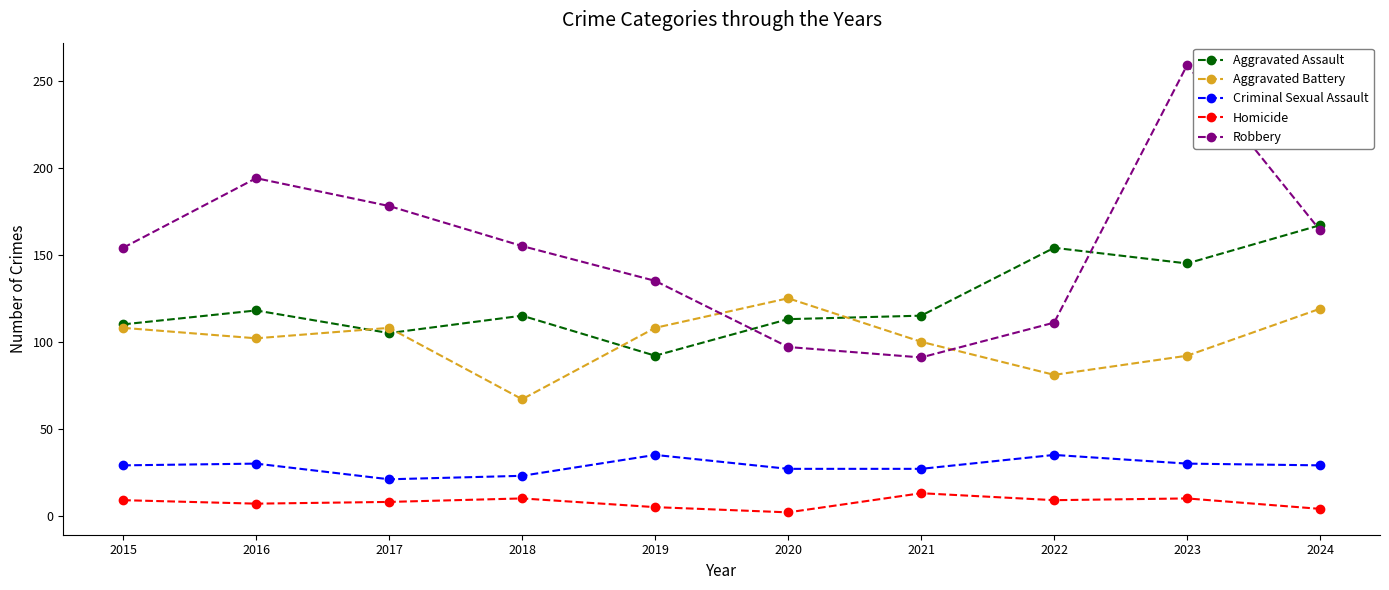

What is the total value across all series at 2015?

410